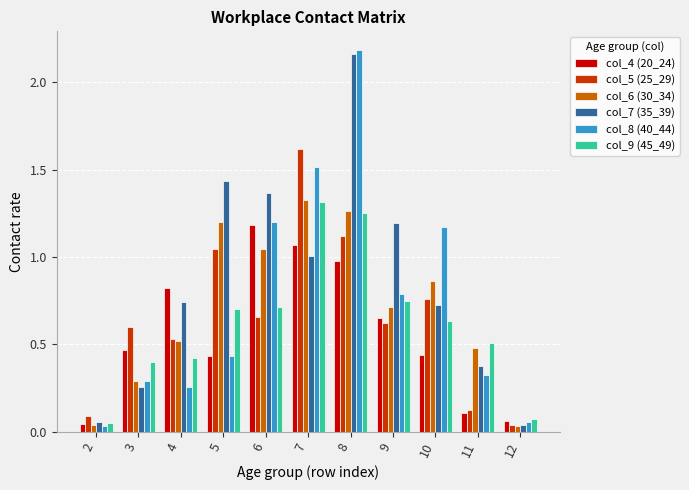

Is it true that col_7 (35_39) equals 1.2 at 9?

True